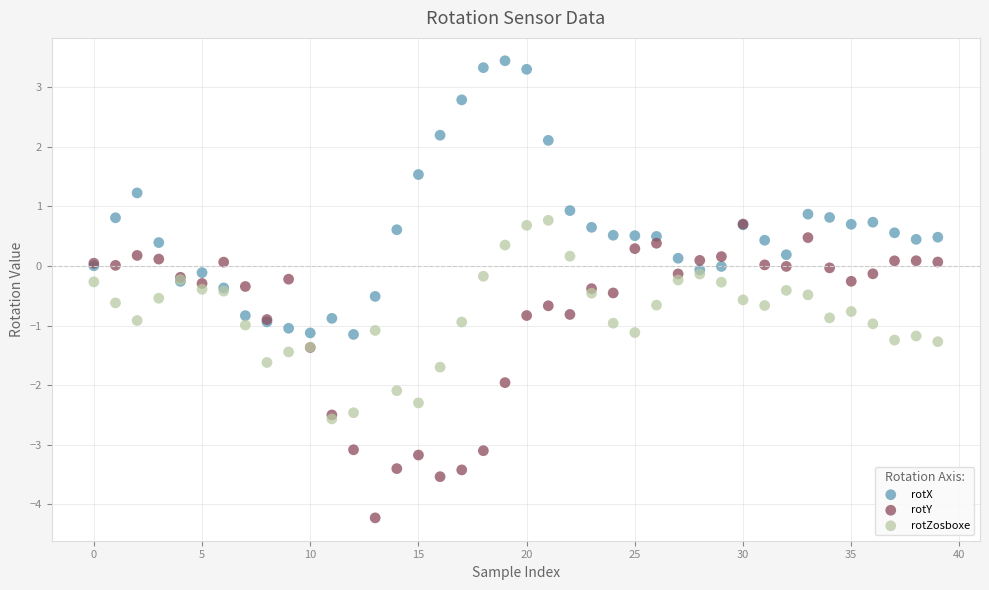

Which series contains the lowest Y value?

rotY